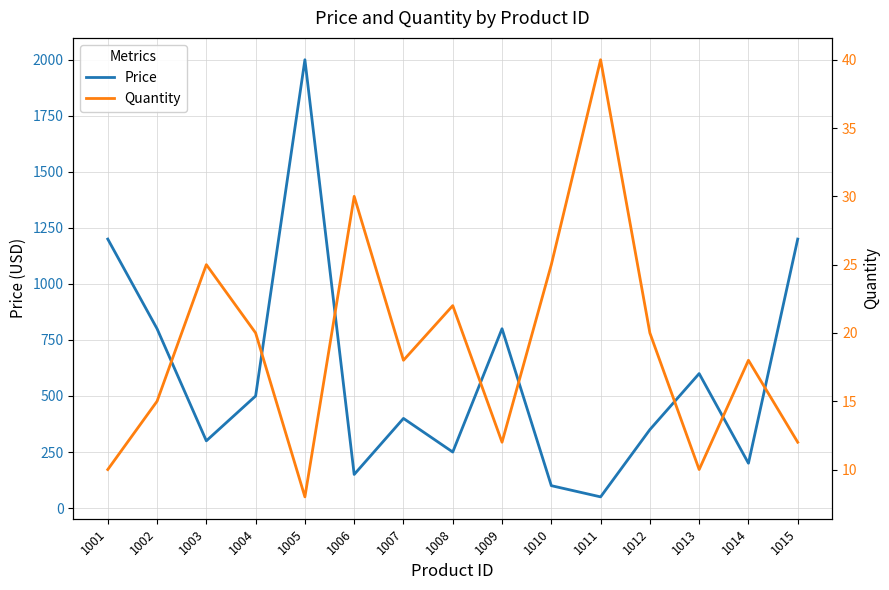

Reading right to left, transcribe all the data shown in this chart.

Price: 1200	200	600	350	50	100	800	250	400	150	2000	500	300	800	1200
Quantity: 12	18	10	20	40	25	12	22	18	30	8	20	25	15	10